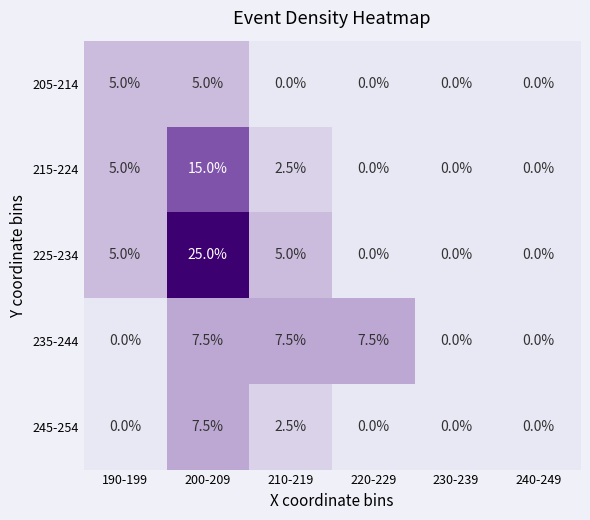

Which series has the widest spread of values?

225-234